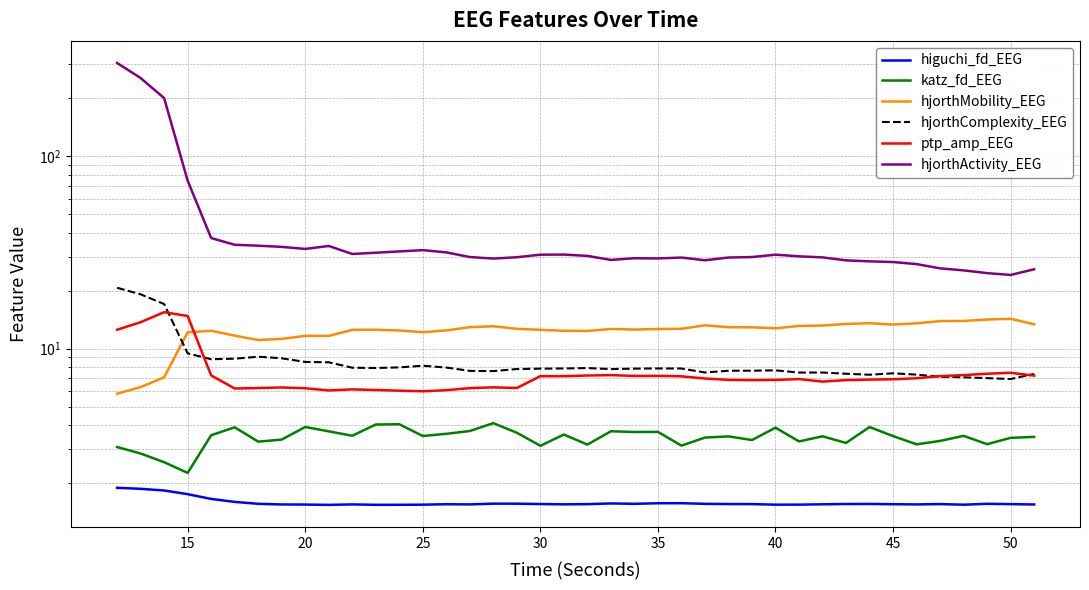

True or false: hjorthActivity_EEG and hjorthMobility_EEG intersect in this chart.

False